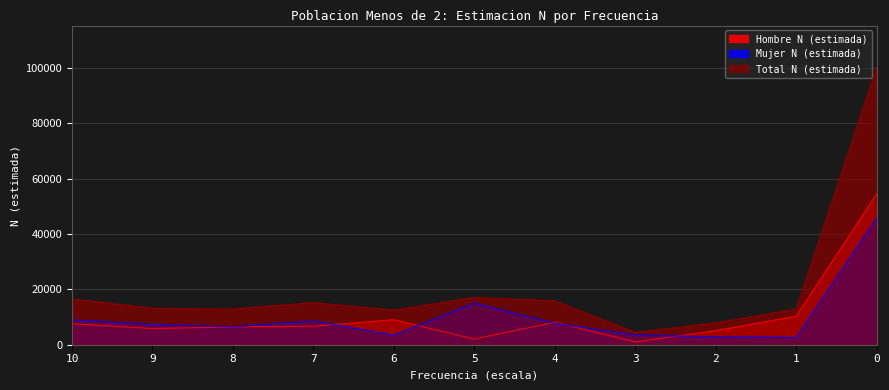

How many lines are shown in the chart?

3